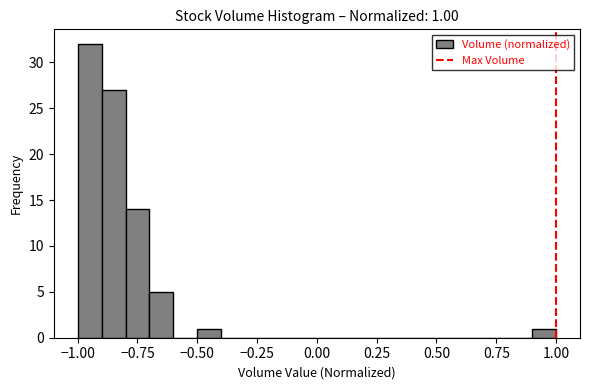

Read against the x-axis, roughly where is the centre of the tallest bar?

-0.95